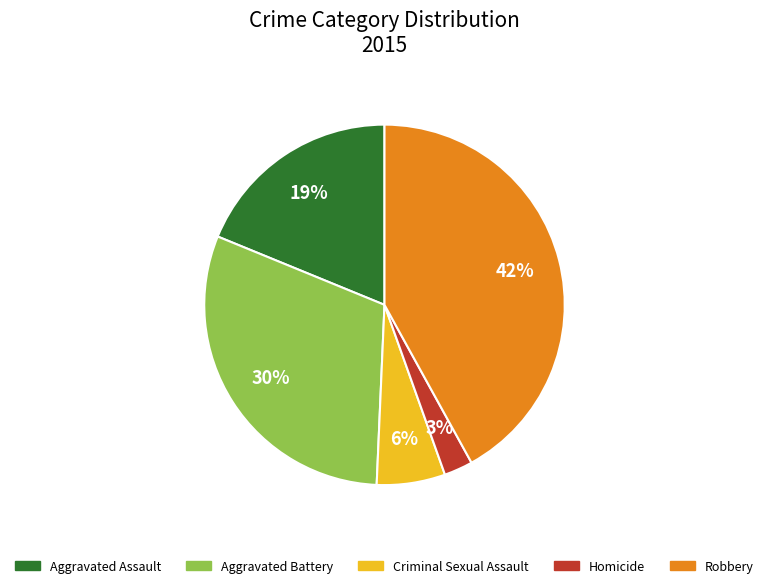

To the nearest percent, what is the difference between the largest and smallest slice percentages?

39%